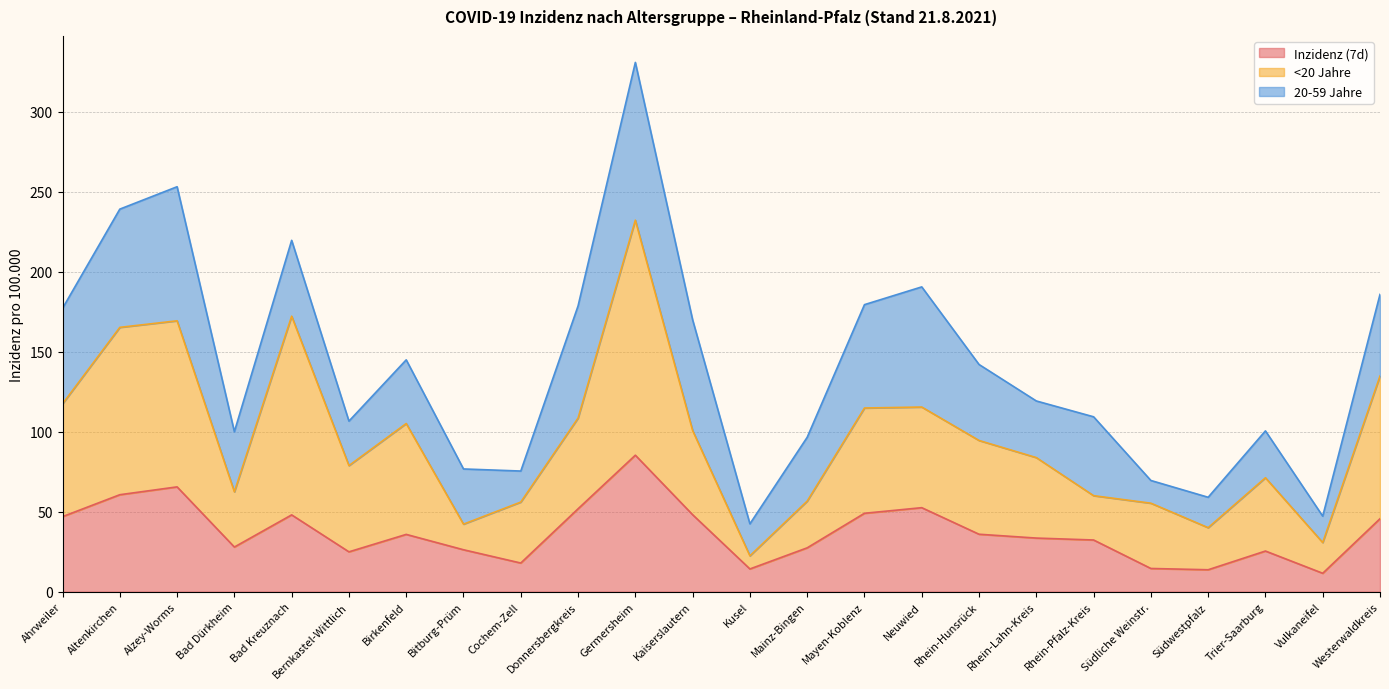

Where does the <20 Jahre series first go above 94?

Ahrweiler